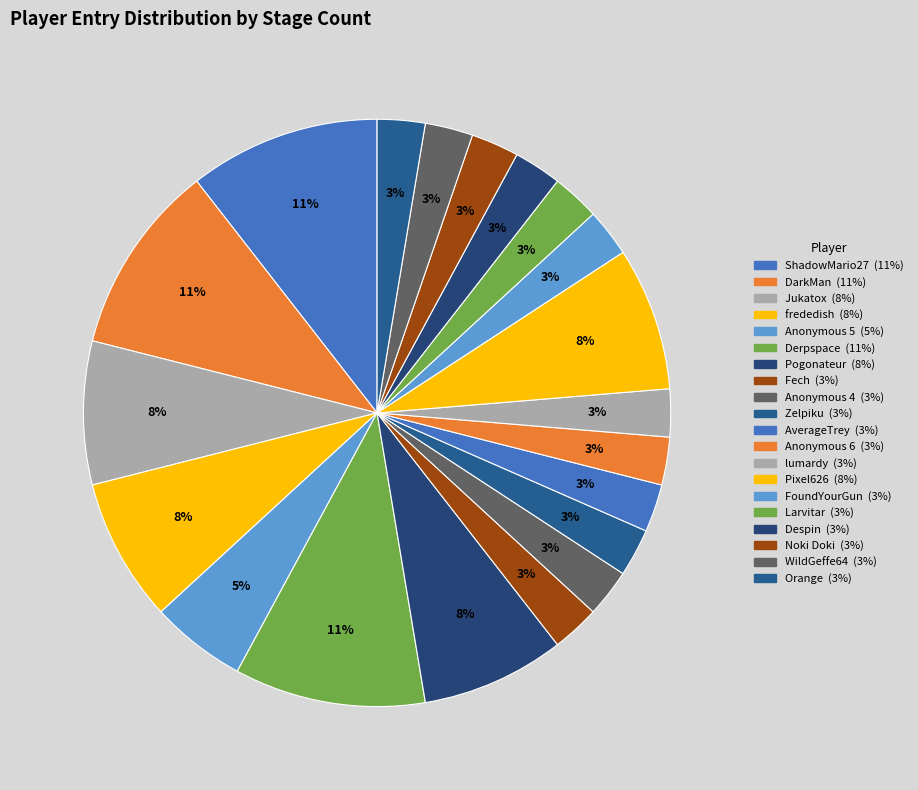

How many segments does this pie chart have?

20